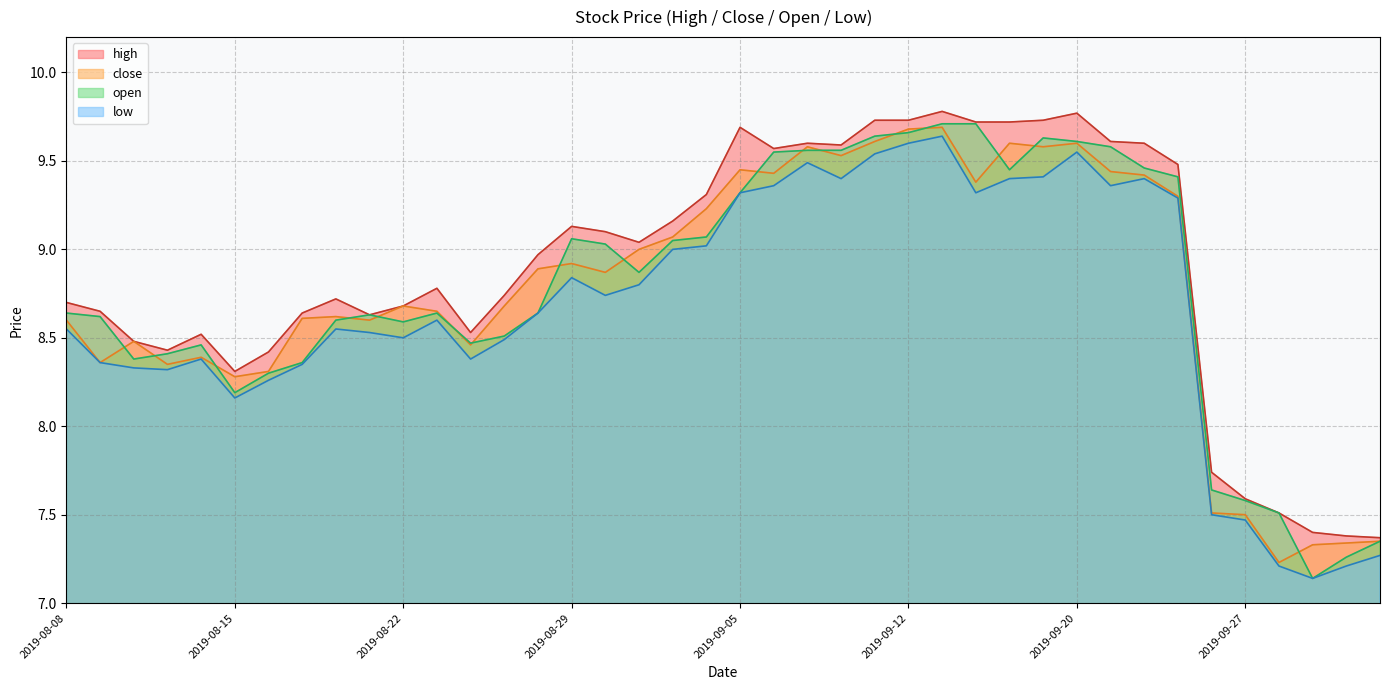

How many lines are shown in the chart?

4